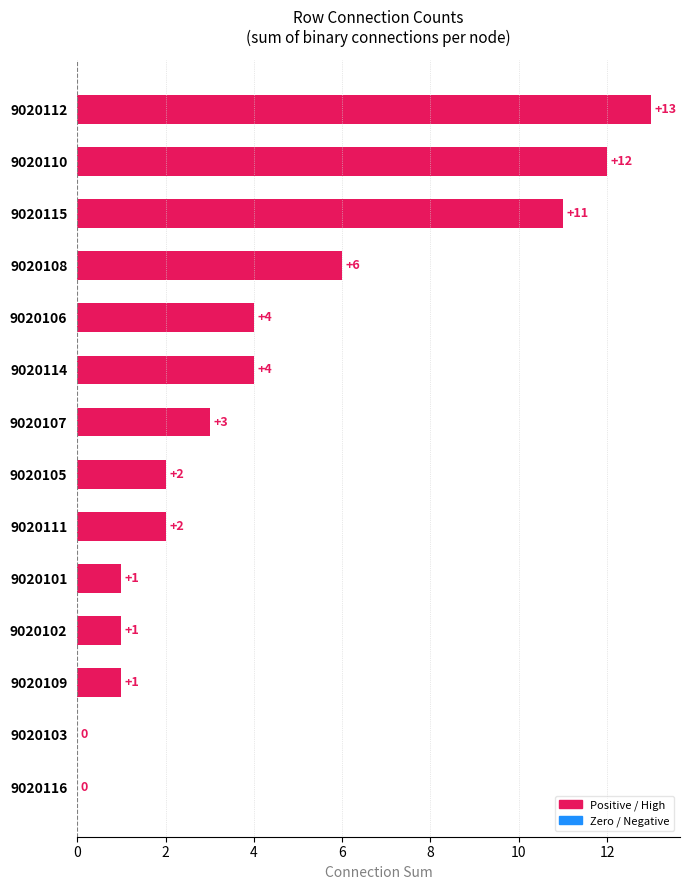

Reading top to bottom, list all the values displayed in this chart.

9020112=13	9020110=12	9020115=11	9020108=6	9020106=4	9020114=4	9020107=3	9020105=2	9020111=2	9020101=1	9020102=1	9020109=1	9020103=0	9020116=0